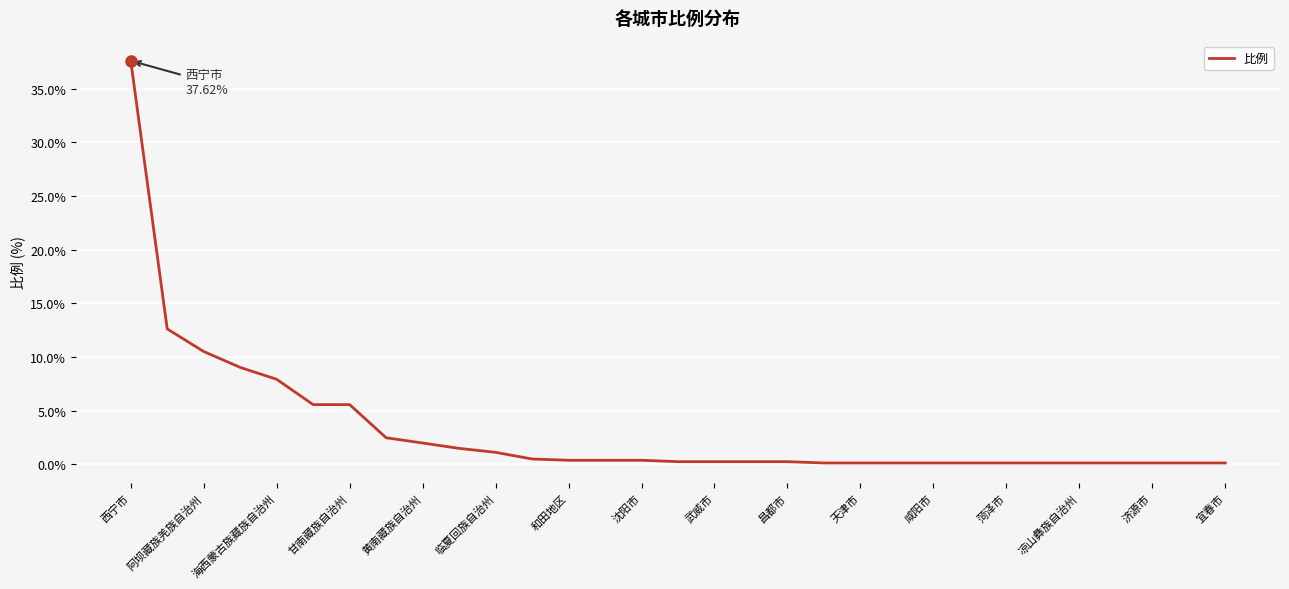

What is the greatest value displayed?

37.6